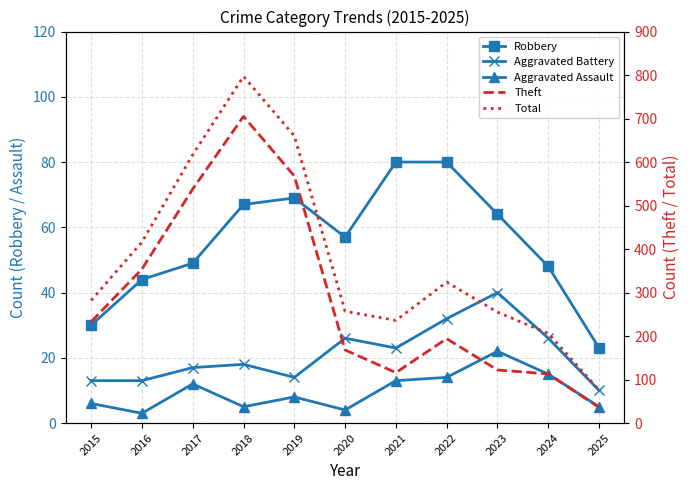

What is the sum of the Aggravated Battery values at 2019 and 2020?

40